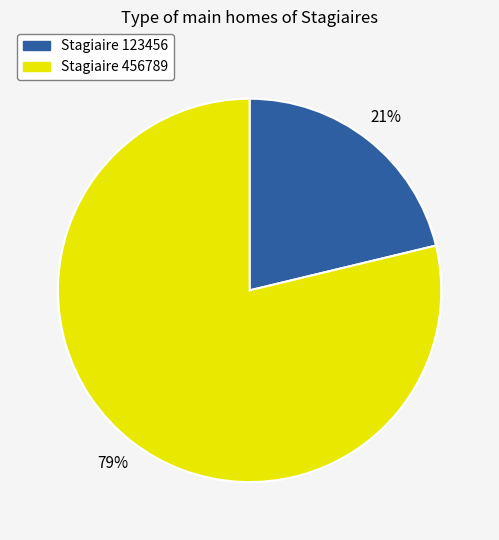

Combined, do 456789 and 123456 account for over 50%?

Yes